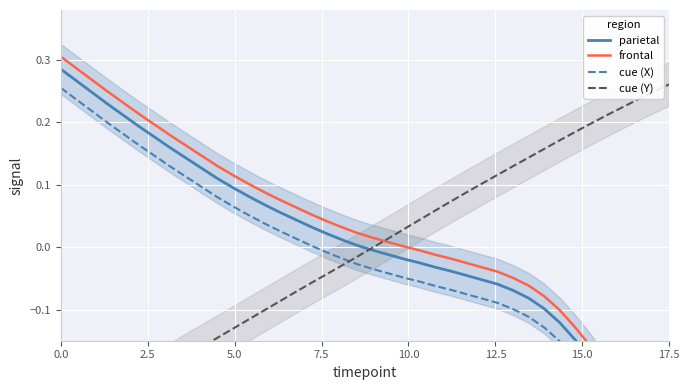

Which series has the widest spread of values?

parietal